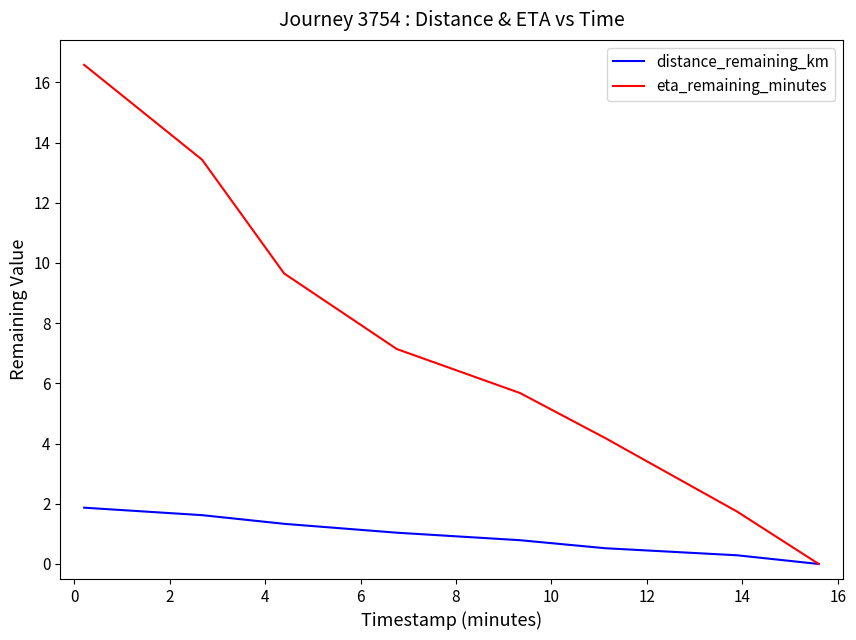

Which series has the largest range (max minus min)?

eta_remaining_minutes